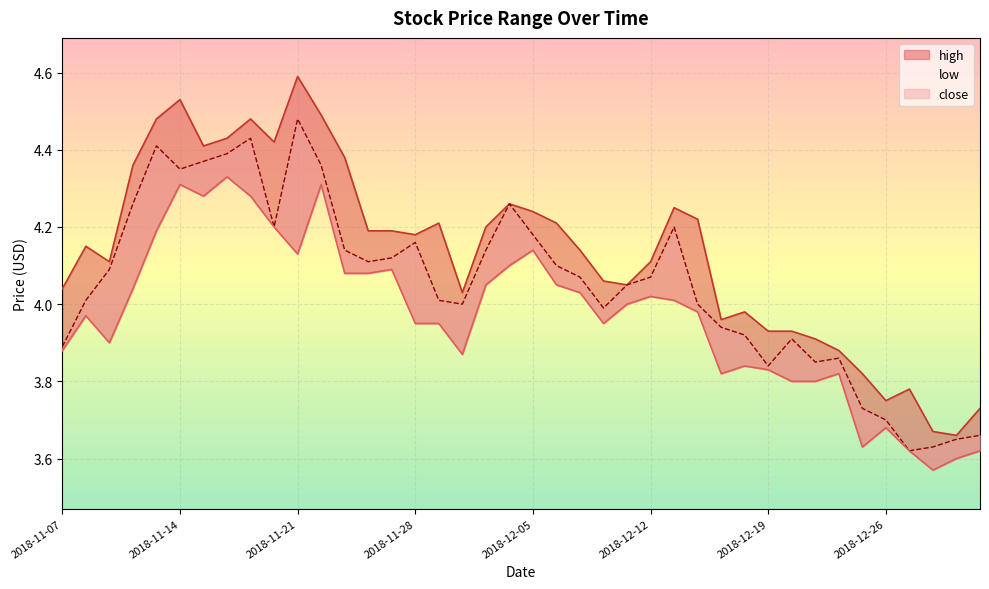

The low series shows 3.8 at 2018-12-17. True or false?

True